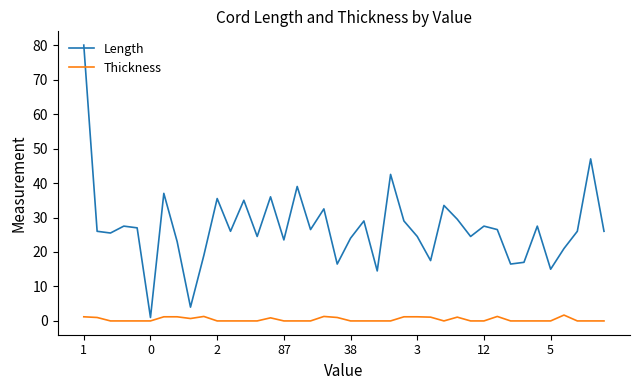

True or false: Thickness and Length intersect in this chart.

False